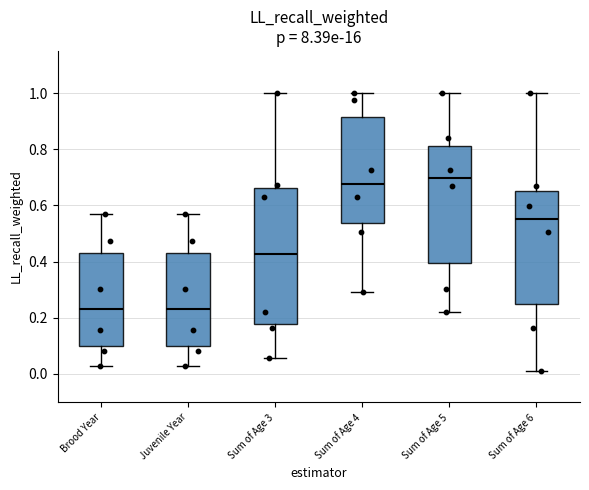

Comparing the boxes themselves (not the whiskers), which one is the tallest?

Sum of Age 3